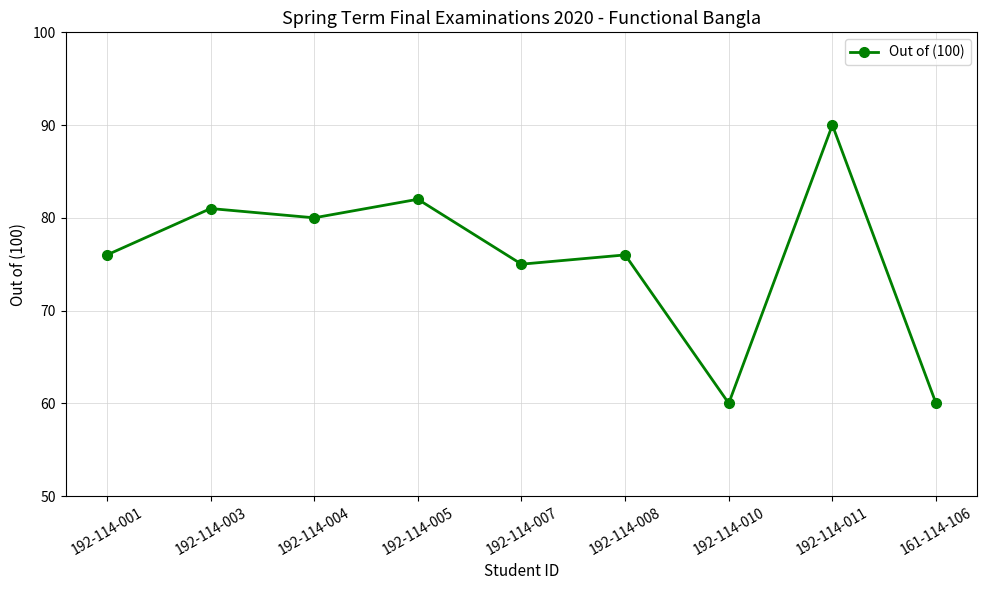

What is the smallest value displayed?

60